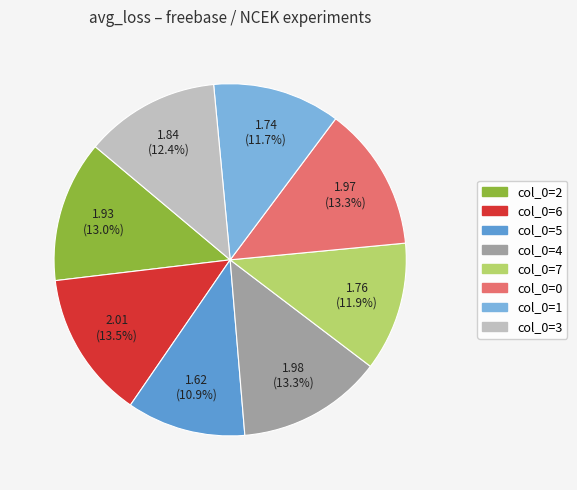

Is there a majority slice in this chart?

No